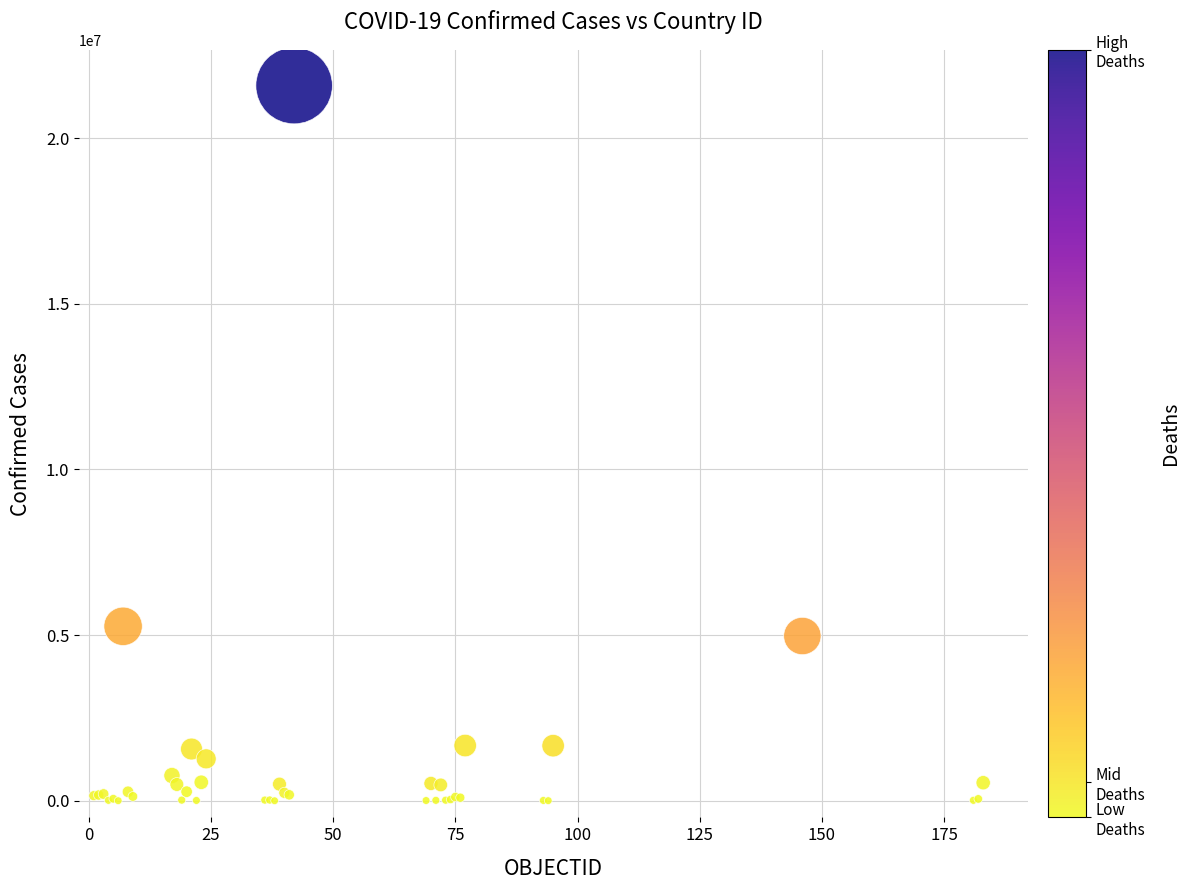

What Y value in the scatter plot is closest to 10792675?

5266275